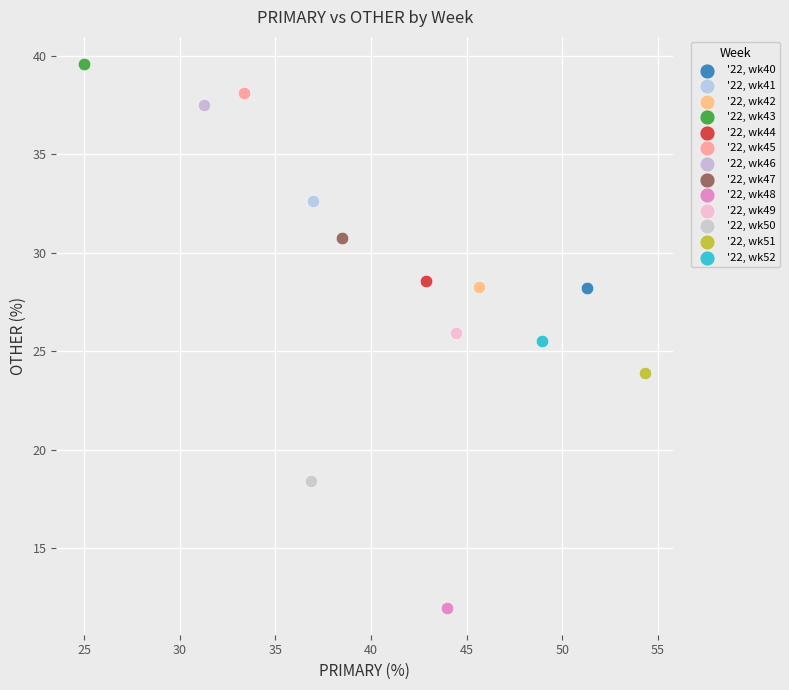

What are all the series names shown in the legend?

'22, wk40, '22, wk41, '22, wk42, '22, wk43, '22, wk44, '22, wk45, '22, wk46, '22, wk47, '22, wk48, '22, wk49, '22, wk50, '22, wk51, '22, wk52